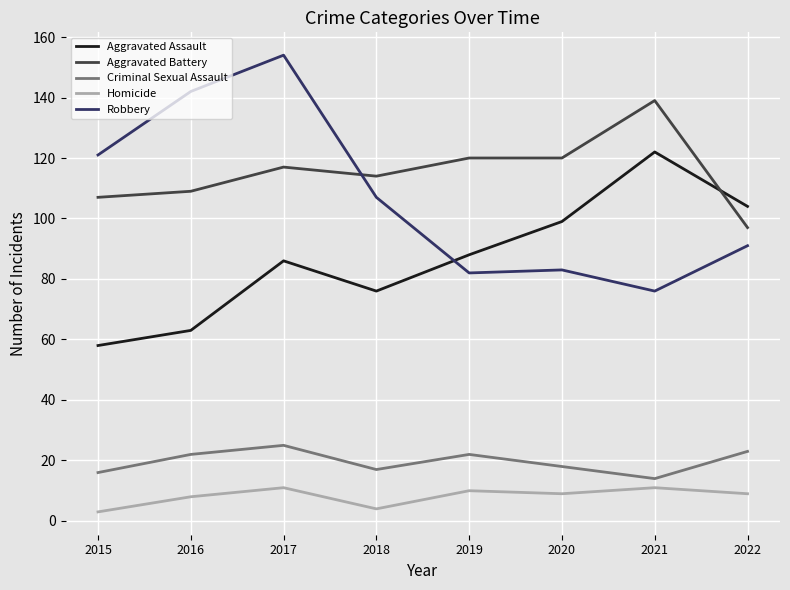

The Homicide series shows 9 at 2022. True or false?

True